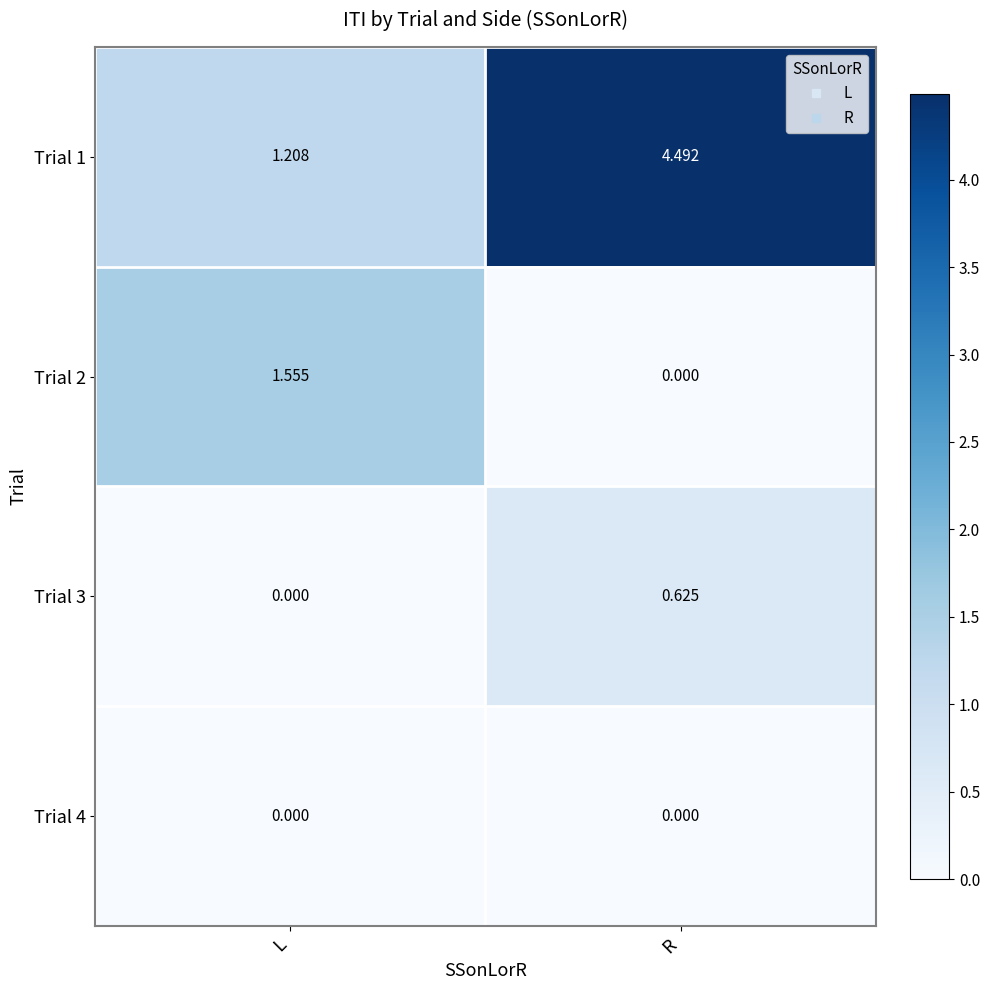

Rank the series by their maximum value, from lowest to highest.

Trial 4, Trial 3, Trial 2, Trial 1